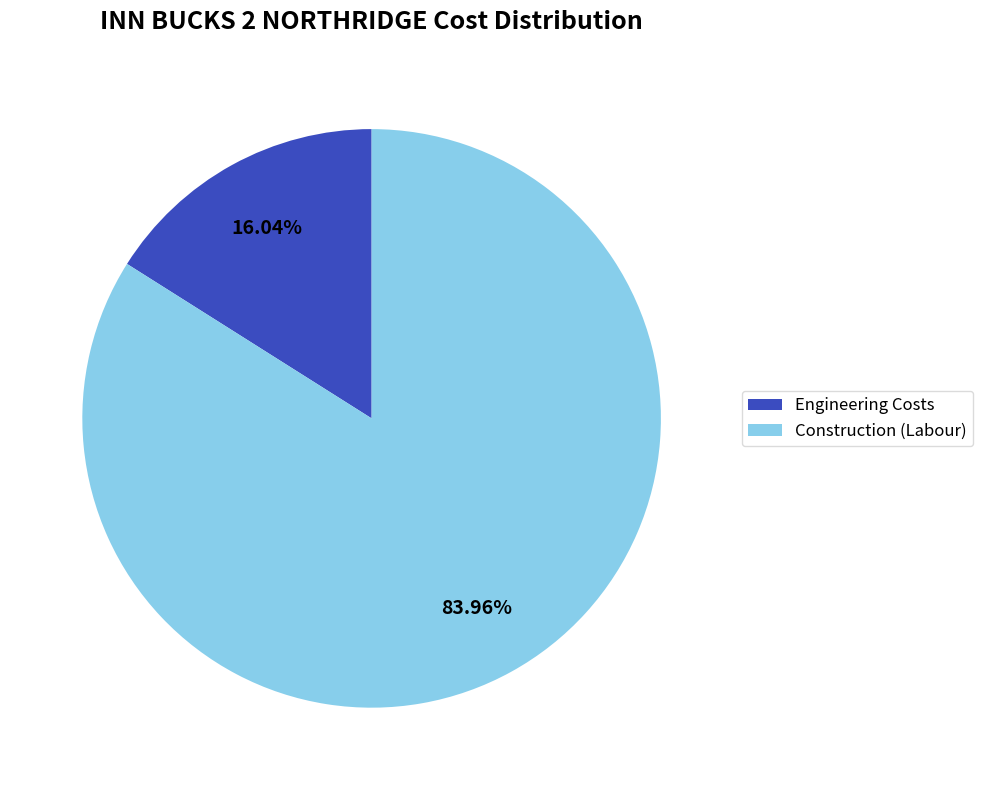

What is the smallest slice in the pie chart?

Engineering Costs